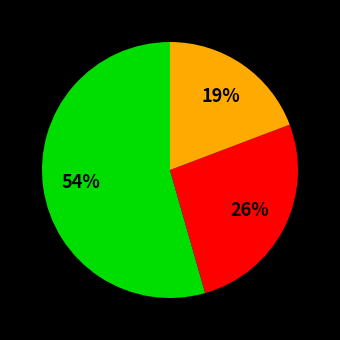

Is there a majority slice in this chart?

Yes